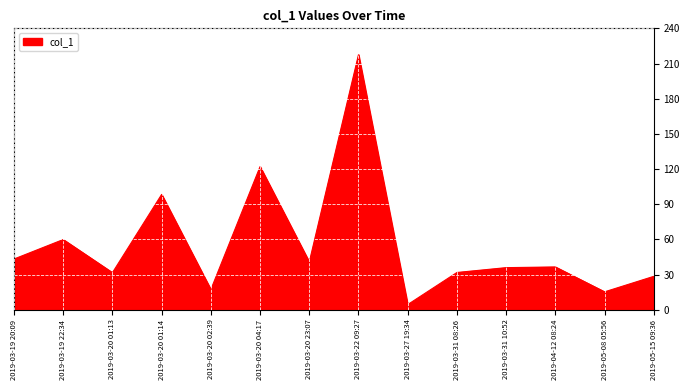

How many interior local valleys (lower than both neighbors) does the data have?

5